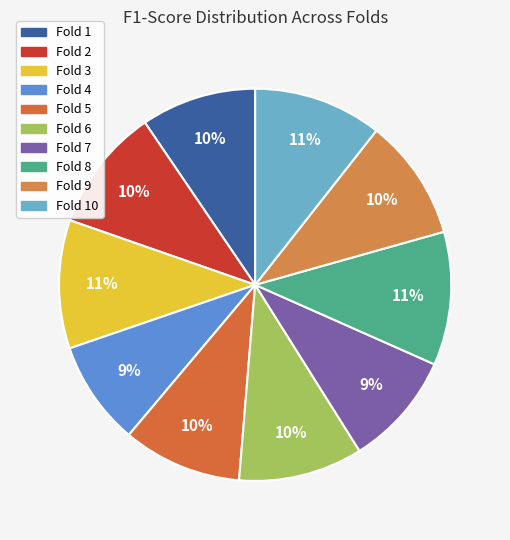

Combined, what portion of the pie is Fold 9 and Fold 2?

20.2%